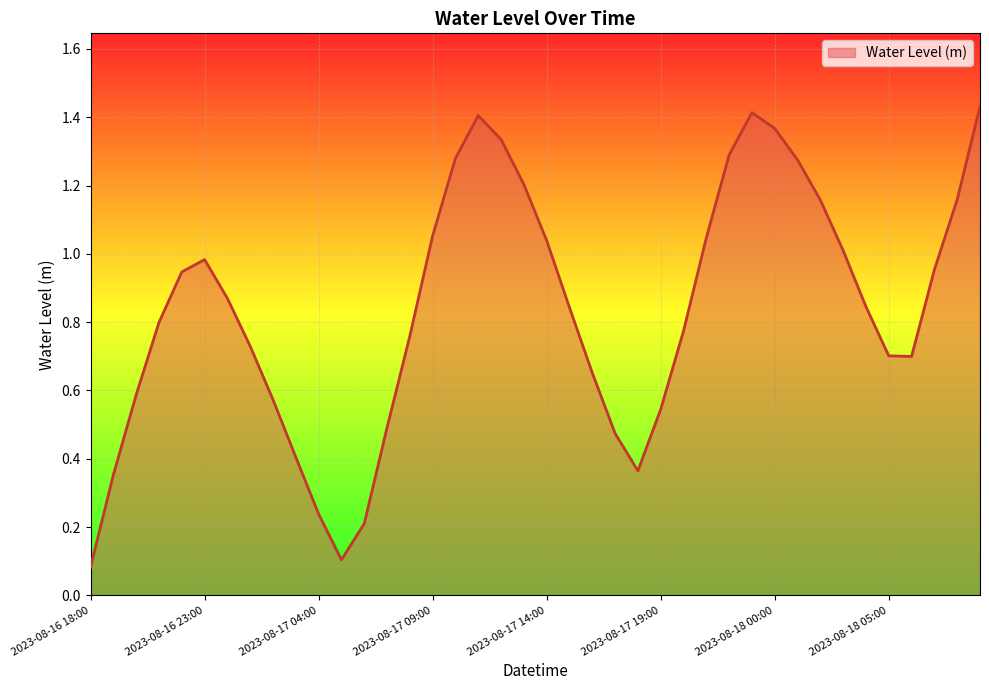

How many lines are shown in the chart?

1